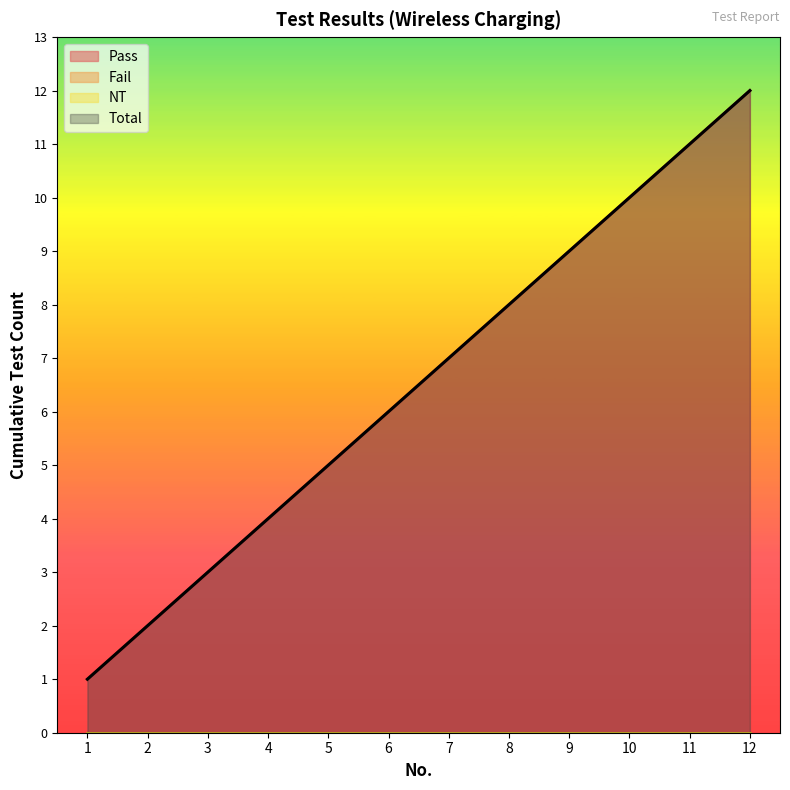

Which series changed the most between 5 and 12?

Total